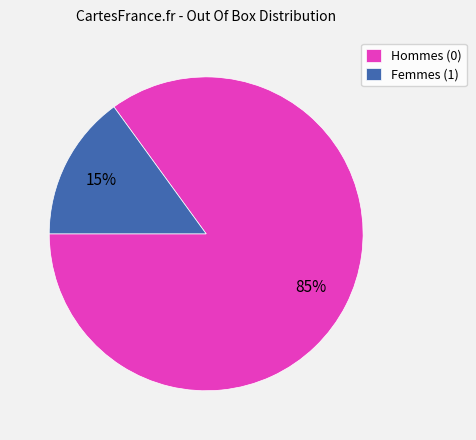

How many segments does this pie chart have?

2